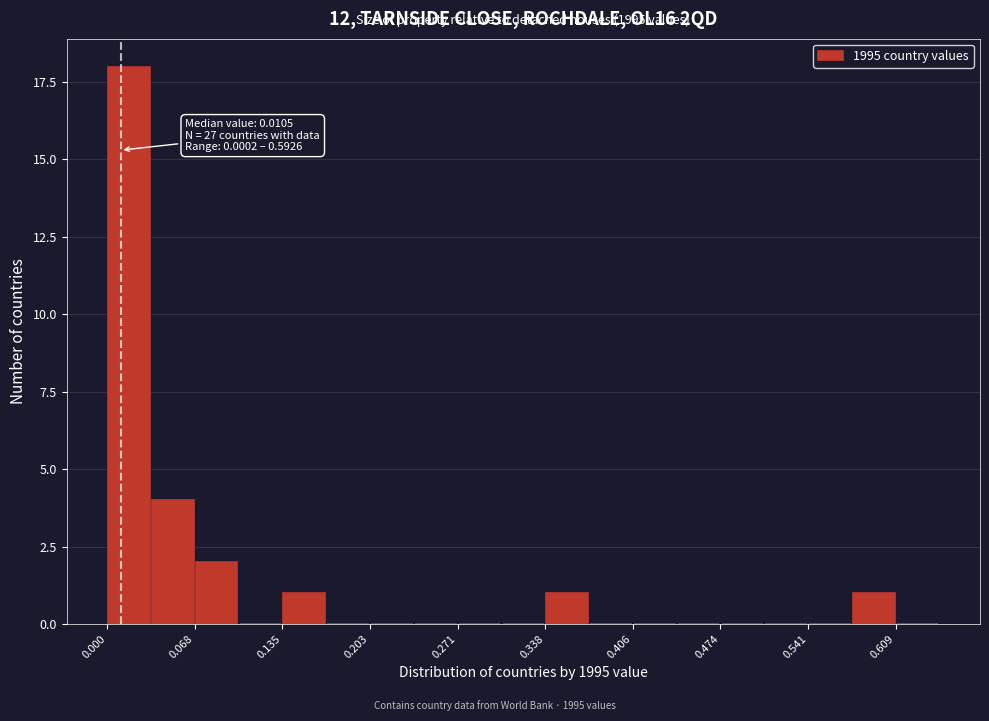

Read against the x-axis, roughly where is the centre of the tallest bar?

0.02